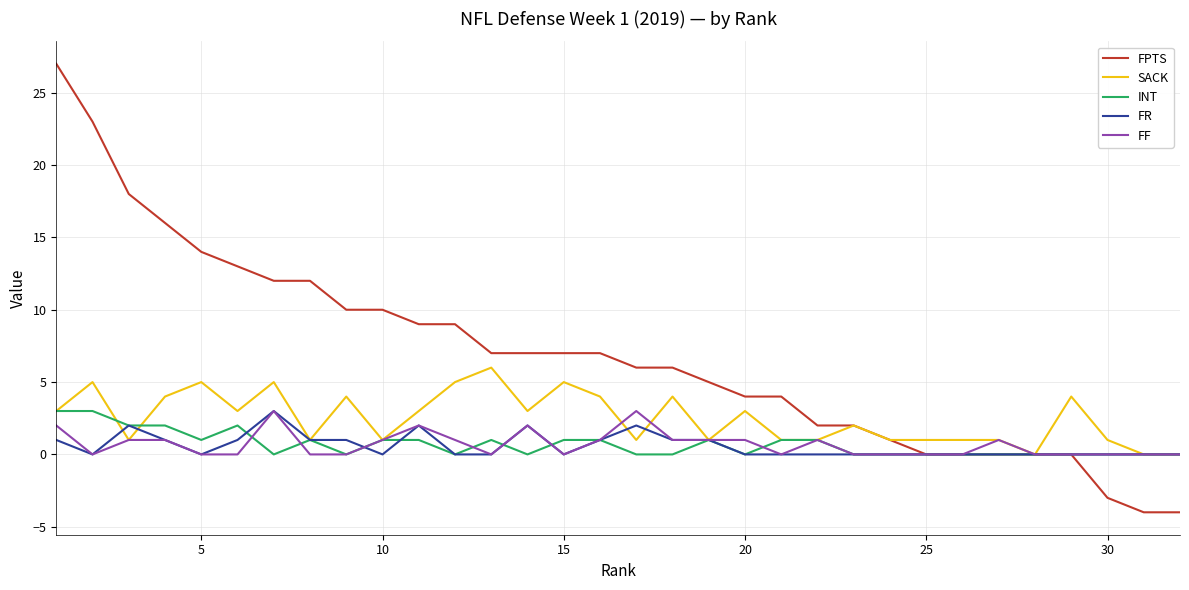

Which series has the largest total across all categories?

FPTS